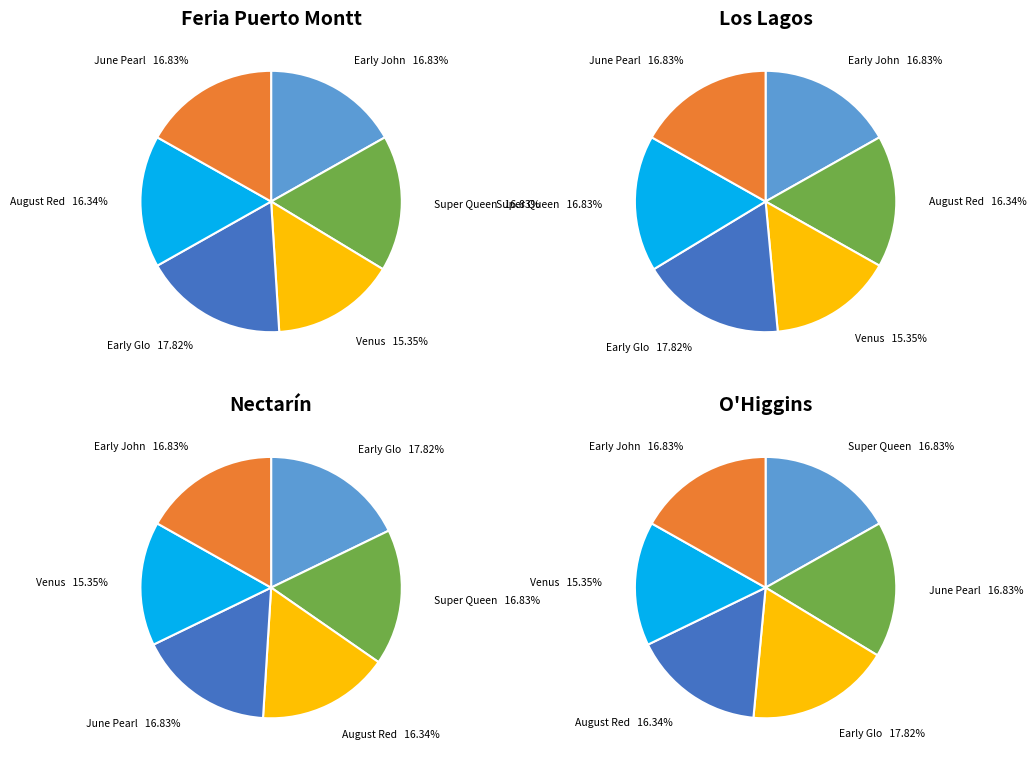

To the nearest percent, what is the combined percentage of August Red and Early Glo?

34%